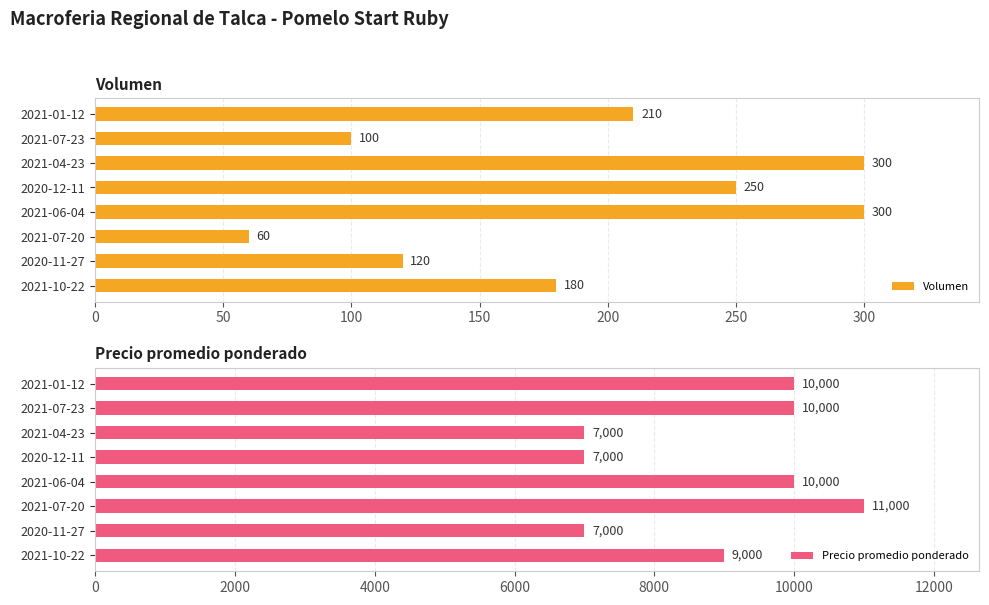

Read the Volumen value at 2020-12-11, to the nearest 10.

250